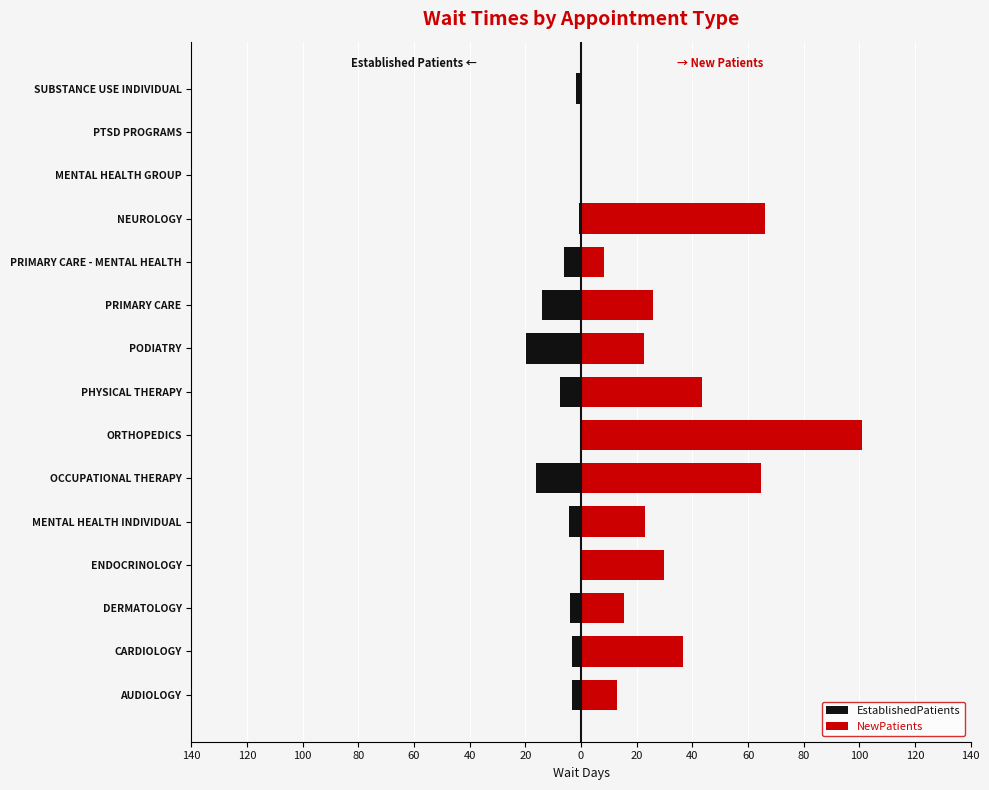

Reading right to left, transcribe all the data shown in this chart.

EstablishedPatients: -1.9	0.0	0.0	-0.9	-6.2	-14.1	-19.7	-7.6	0.0	-16.3	-4.2	0.0	-4.1	-3.1	-3.3
NewPatients: 0.0	0.0	0.0	66.0	8.1	26.0	22.7	43.3	100.8	64.8	23.0	29.7	15.3	36.8	13.0